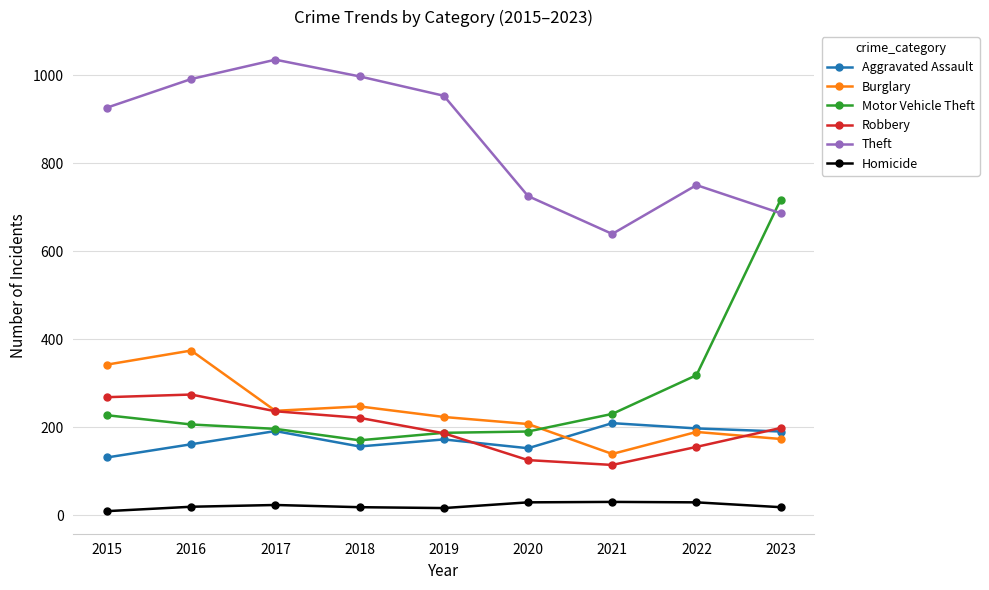

True or false: Theft and Aggravated Assault cross at least once.

False